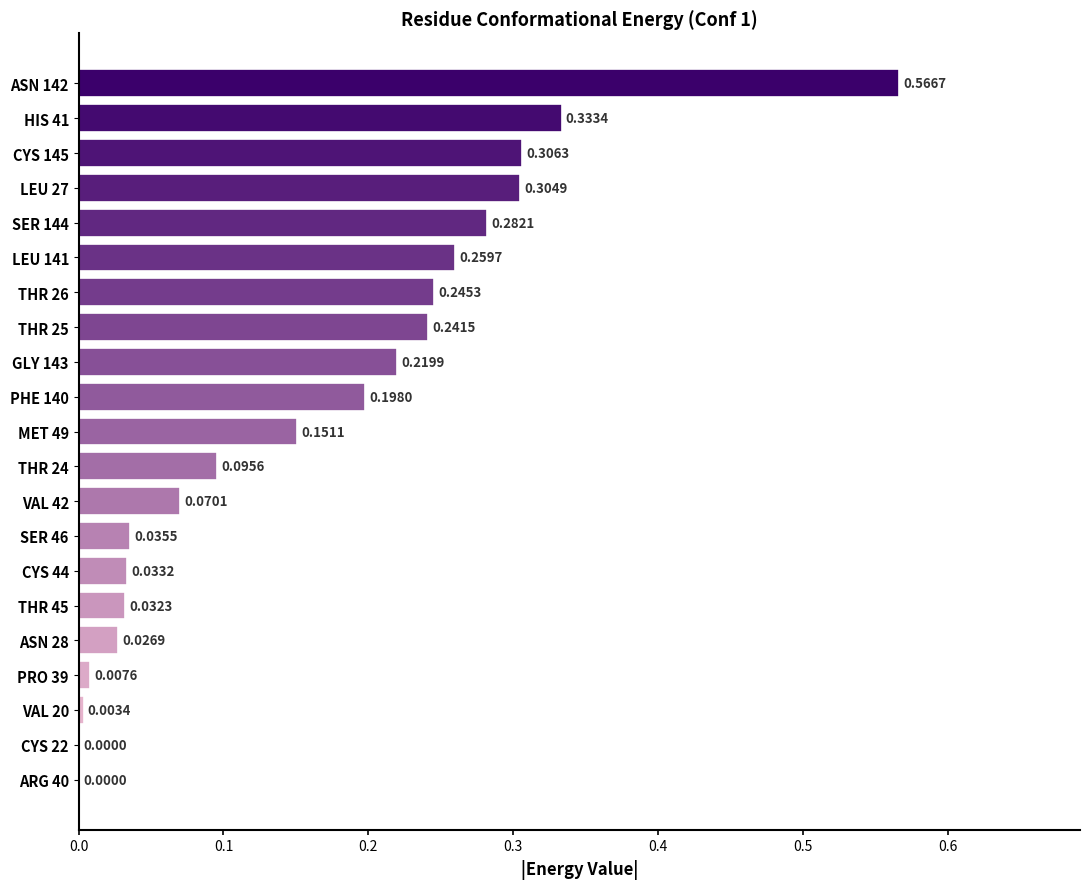

How many distinct data groups are displayed?

1